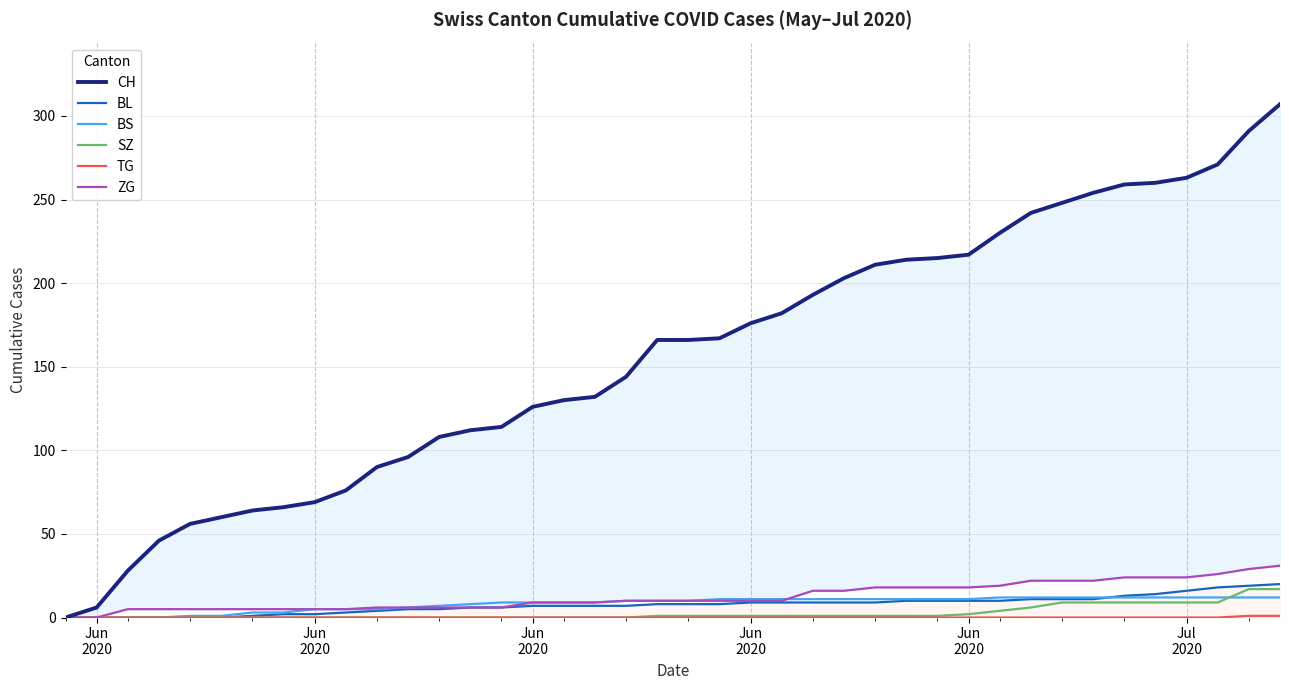

Reading right to left, what are all the values shown in this chart?

CH: 307	291	271	263	260	259	254	248	242	230	217	215	214	211	203	193	182	176	167	166	166	144	132	130	126	114	112	108	96	90	76	69	66	64	60	56	46	28	6	0
BL: 20	19	18	16	14	13	11	11	11	10	10	10	10	9	9	9	9	9	8	8	8	7	7	7	7	6	6	5	5	4	3	2	2	1	0	0	0	0	0	0
BS: 12	12	12	12	12	12	12	12	12	12	11	11	11	11	11	11	11	11	11	10	10	10	9	9	9	9	8	7	6	5	5	5	3	3	1	1	0	0	0	0
SZ: 17	17	9	9	9	9	9	9	6	4	2	1	1	1	1	1	1	1	1	1	1	0	0	0	0	0	0	0	0	0	0	0	0	0	0	0	0	0	0	0
TG: 1	1	0	0	0	0	0	0	0	0	0	0	0	0	0	0	0	0	0	0	0	0	0	0	0	0	0	0	0	0	0	0	0	0	0	0	0	0	0	0
ZG: 31	29	26	24	24	24	22	22	22	19	18	18	18	18	16	16	10	10	10	10	10	10	9	9	9	6	6	6	6	6	5	5	5	5	5	5	5	5	0	0